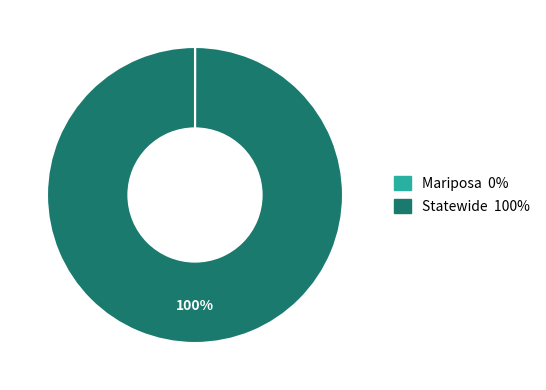

What is the largest slice in the pie chart?

Statewide